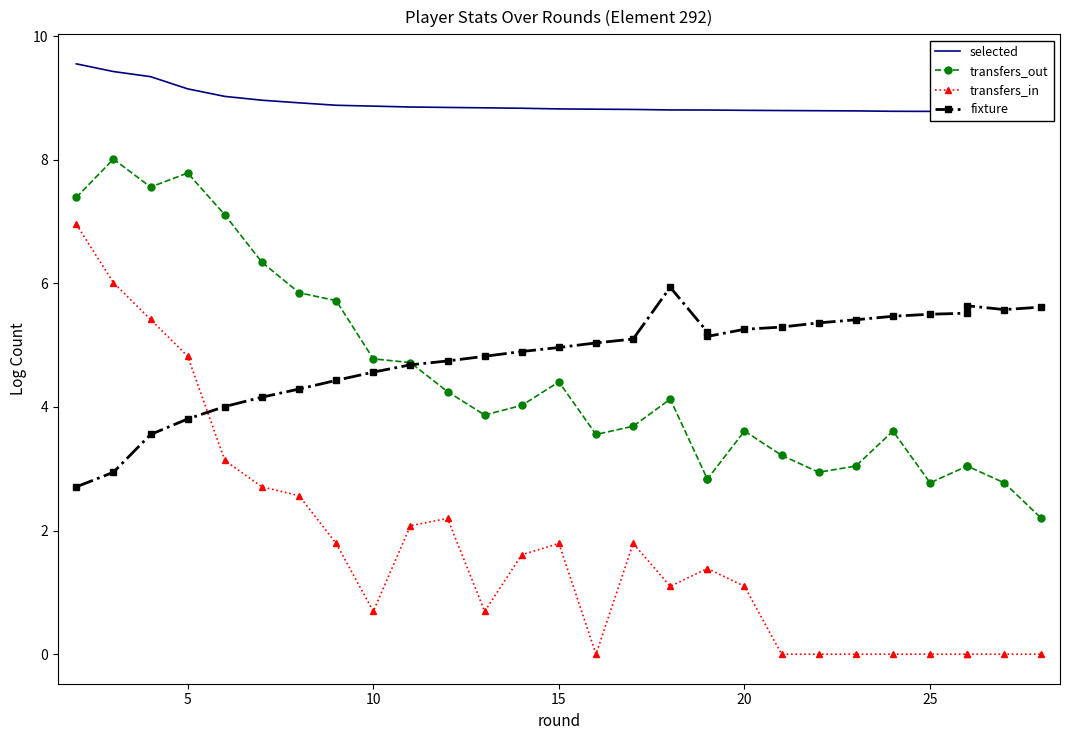

True or false: selected and transfers_out intersect in this chart.

False